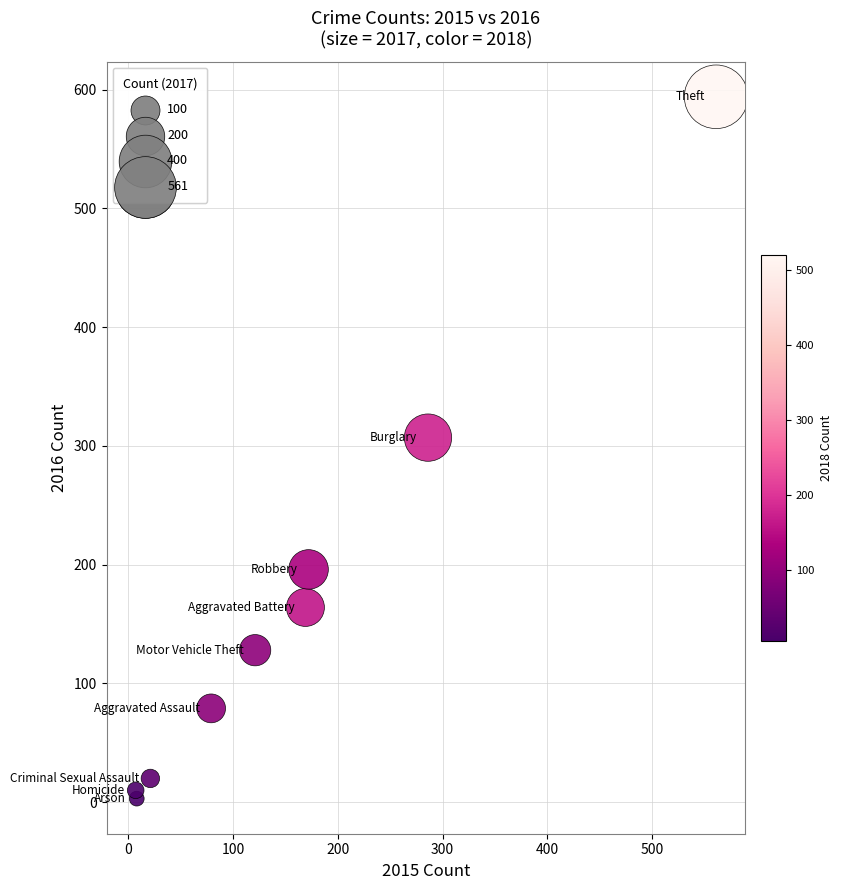

What Y value in the scatter plot is closest to 298?

307